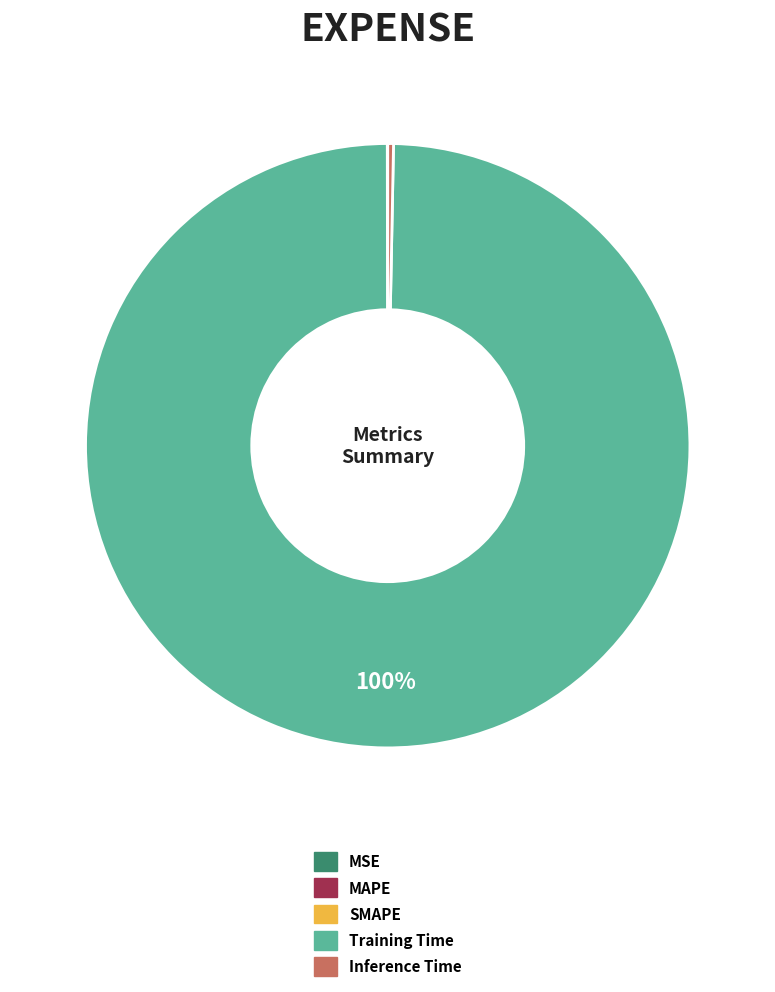

To the nearest percent, what is the difference between the largest and smallest slice percentages?

100%